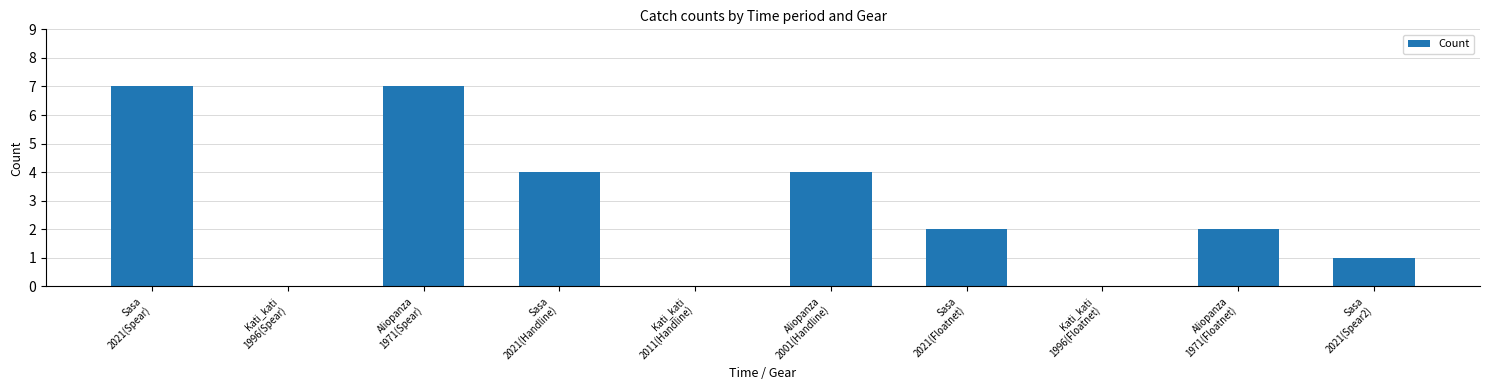

What is the change in value from Aliopanza
1971(Floatnet) to Sasa
2021(Spear2)?

-1